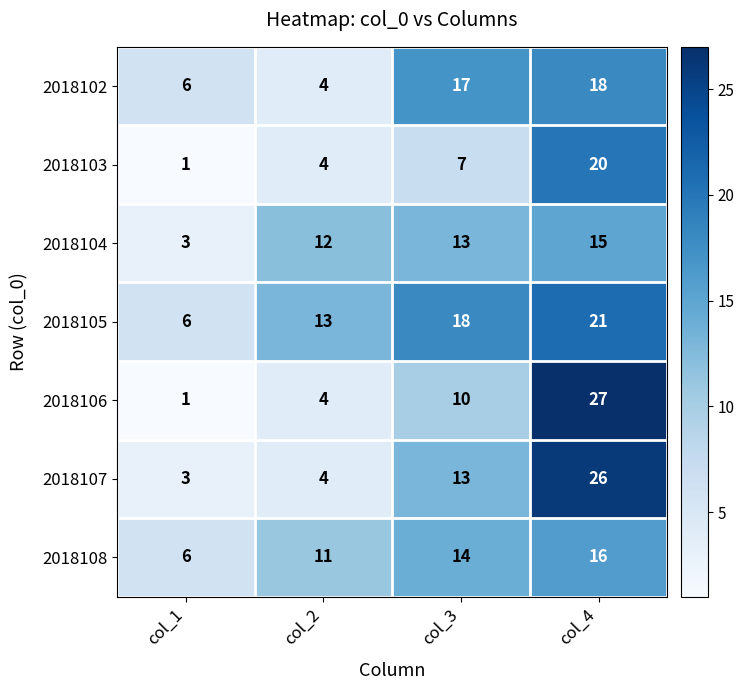

Rank the series by their maximum value, from lowest to highest.

2018104, 2018108, 2018102, 2018103, 2018105, 2018107, 2018106